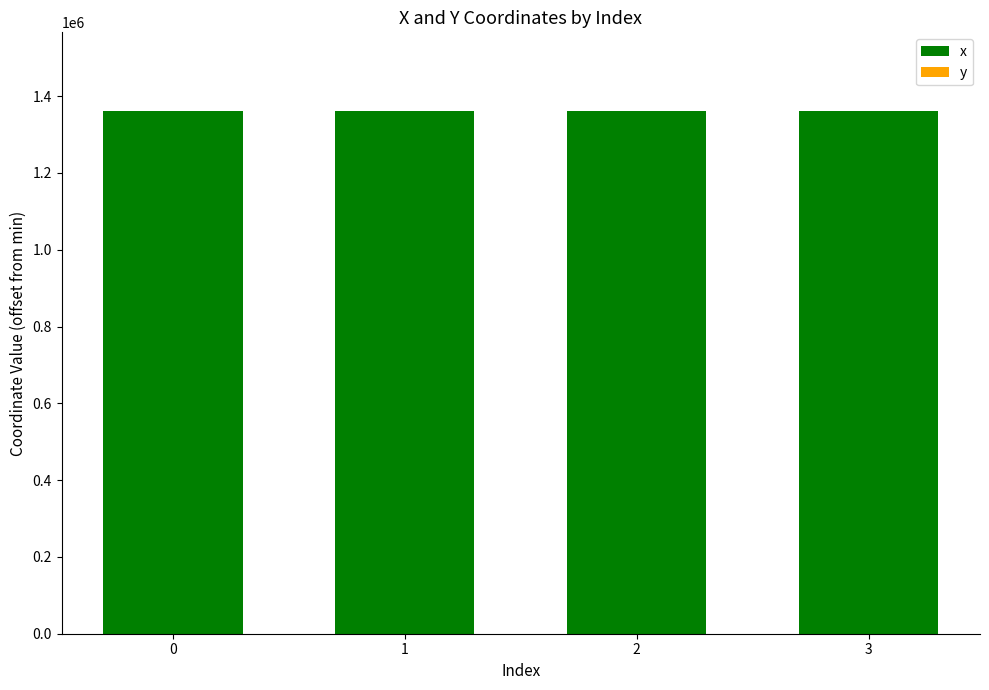

What is the sum of the x values at 2 and 1?

2723554.6